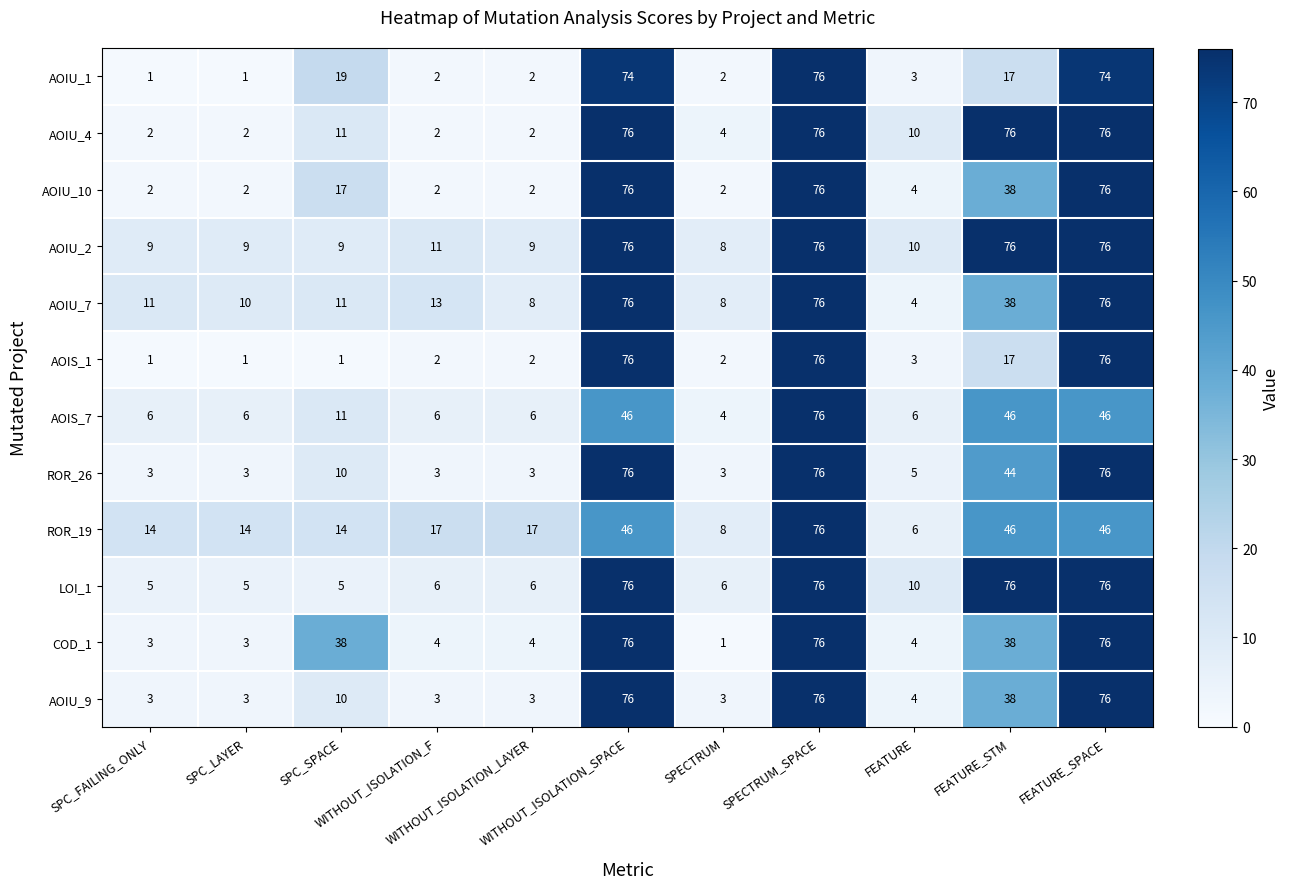

What is the difference between the maximum and minimum values in the ROR_19 series?

70